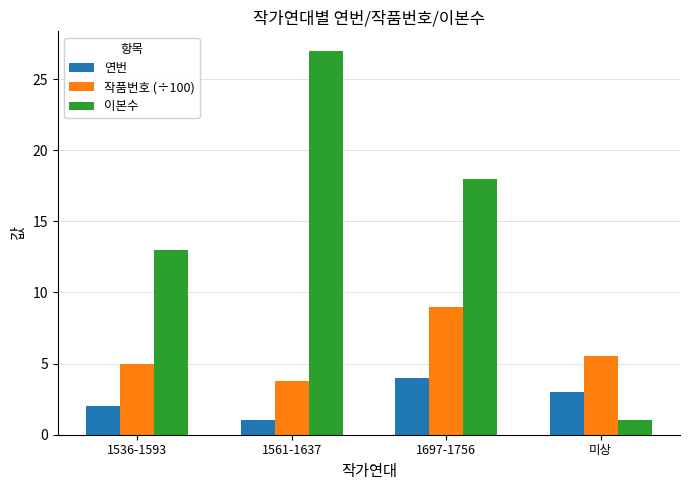

What is the total value across all series at 미상?

9.6